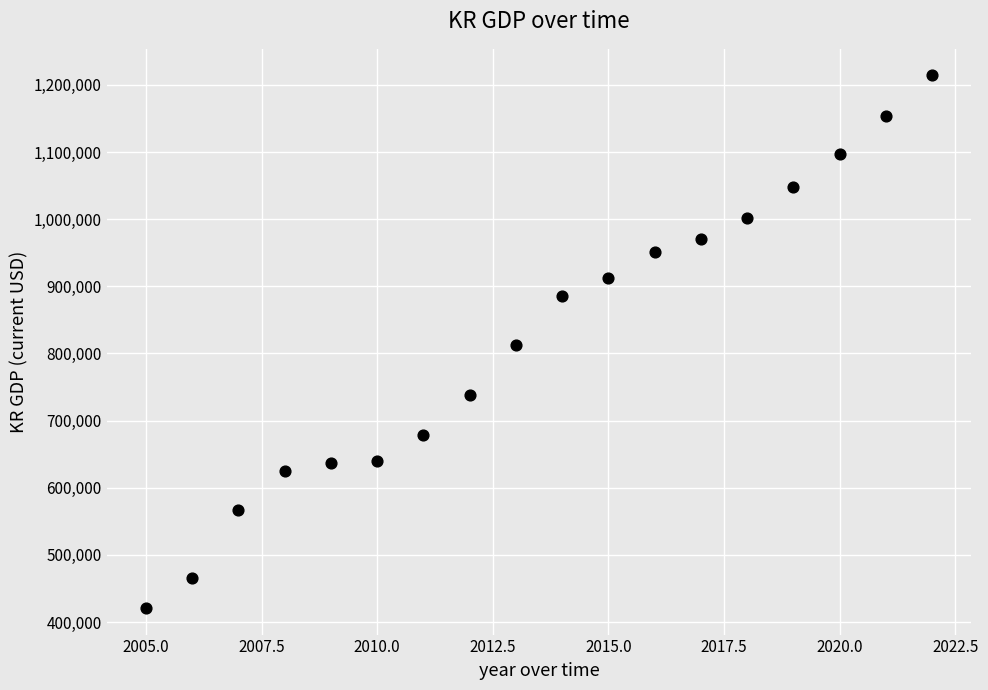

What is the range of X values (max minus min)?

17